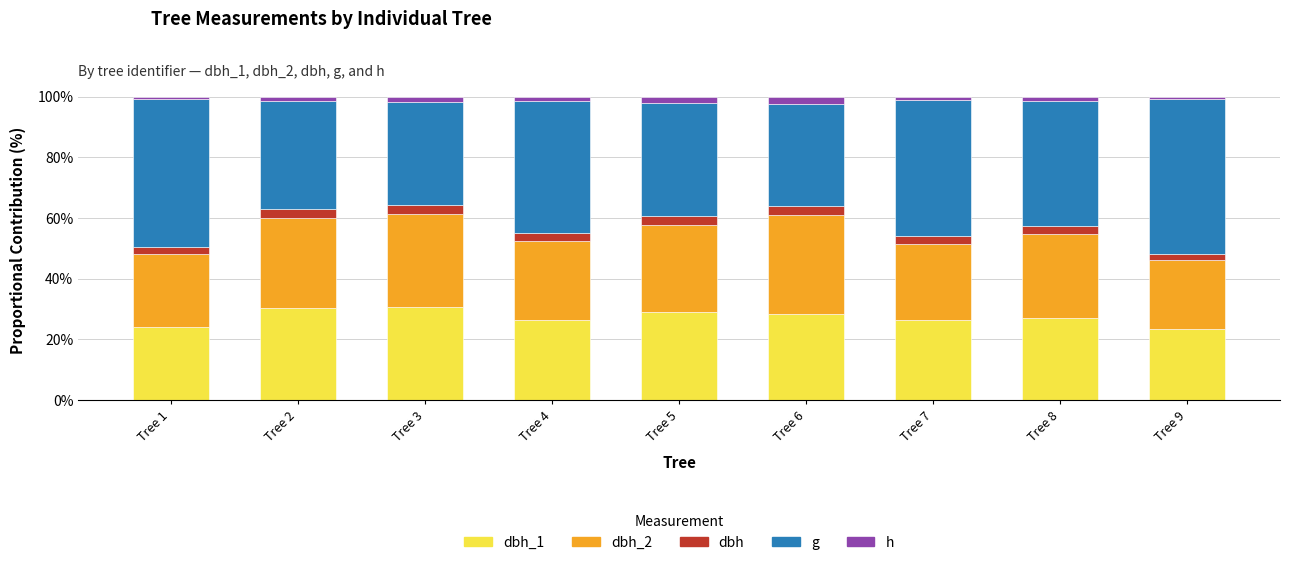

How many bars are there in total?

9